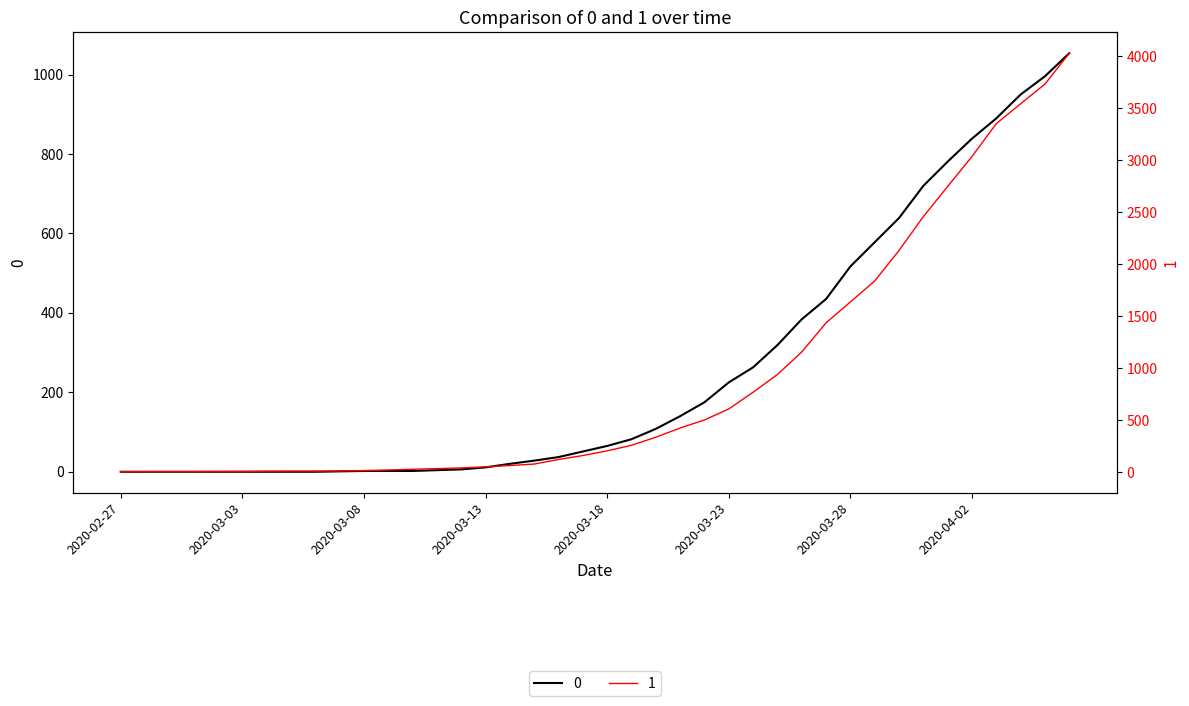

Where is 1 nearest to the value 2015?

2020-03-30